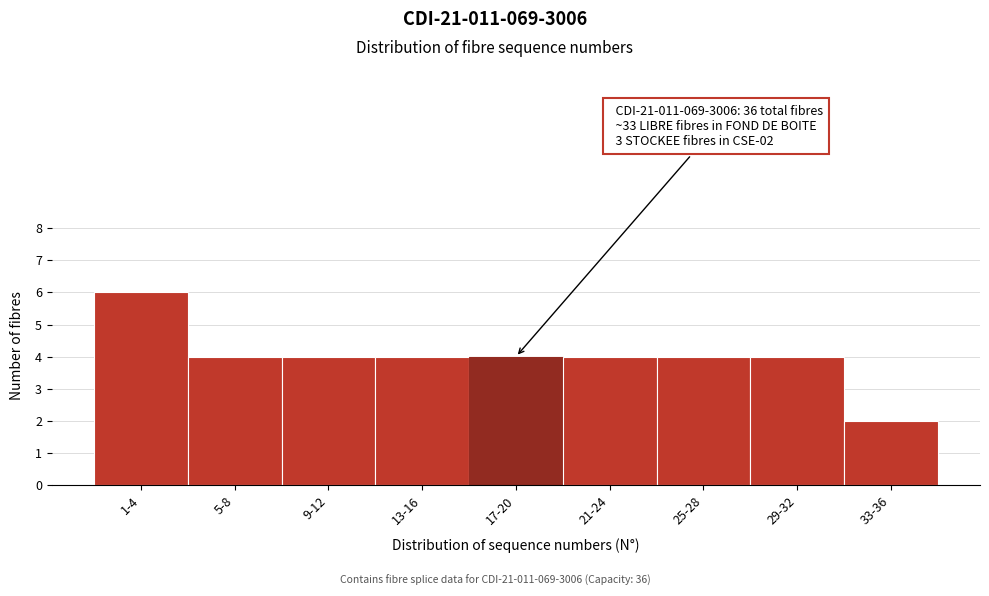

Reading left to right, transcribe all the data shown in this chart.

1-4=6	5-8=4	9-12=4	13-16=4	17-20=4	21-24=4	25-28=4	29-32=4	33-36=2